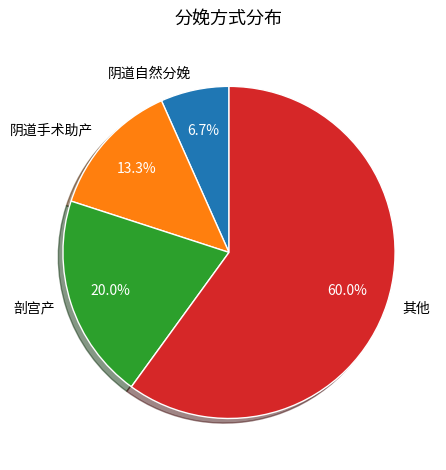

Does 其他 represent more than half of the total?

Yes